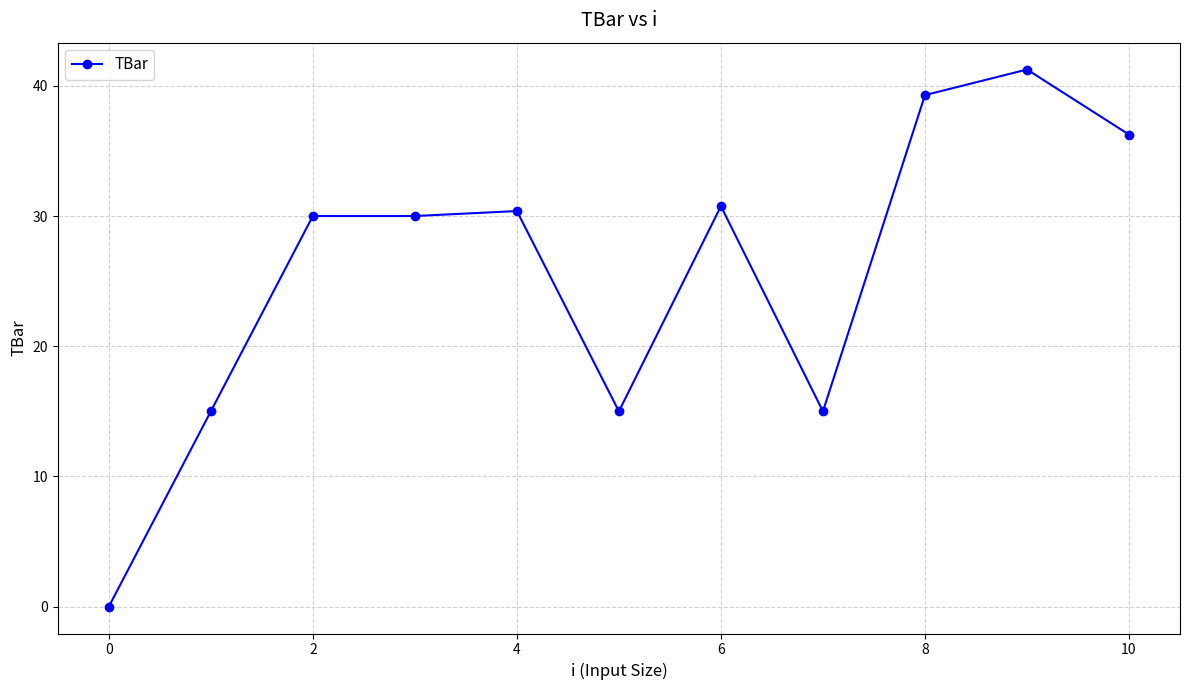

What is the greatest value displayed?

41.3